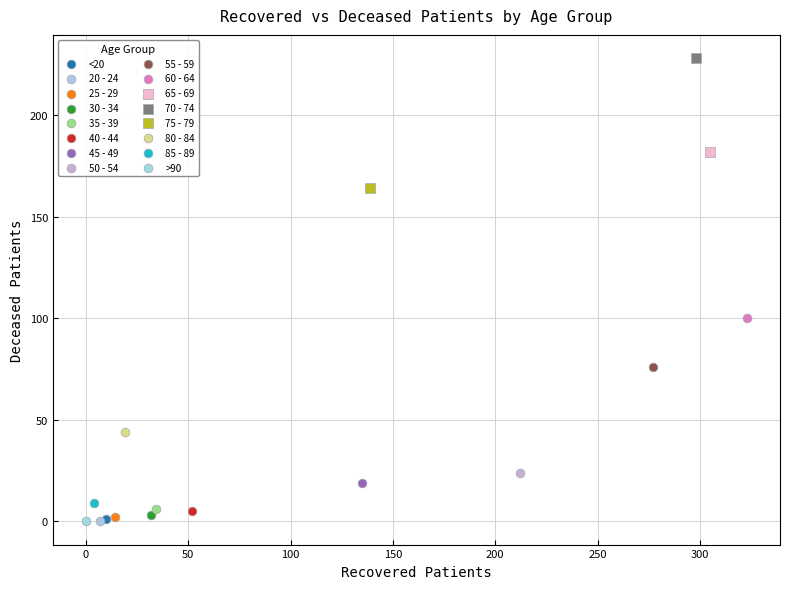

Which series contains the highest Y value?

70 - 74